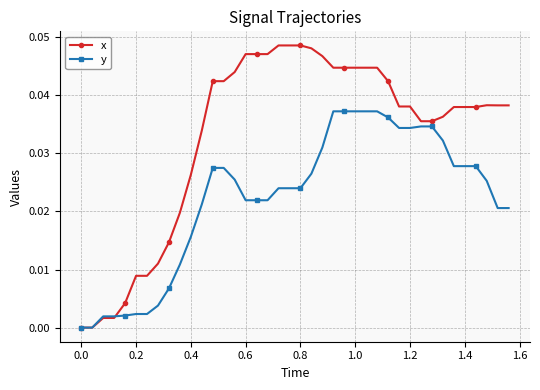

What are all the series names shown in the legend?

x, y